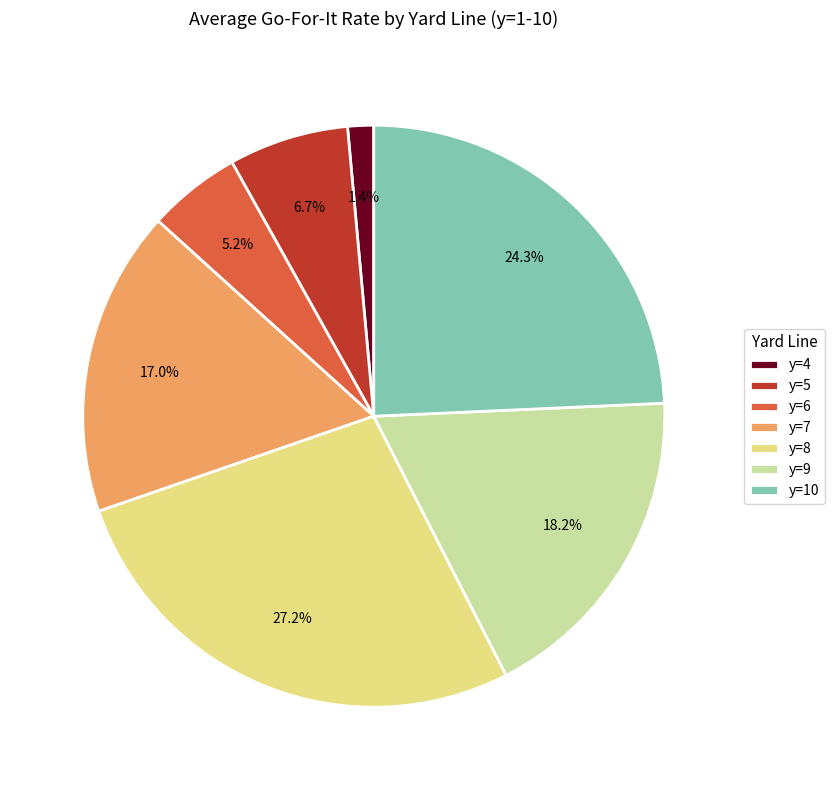

What is the smallest slice in the pie chart?

y=4